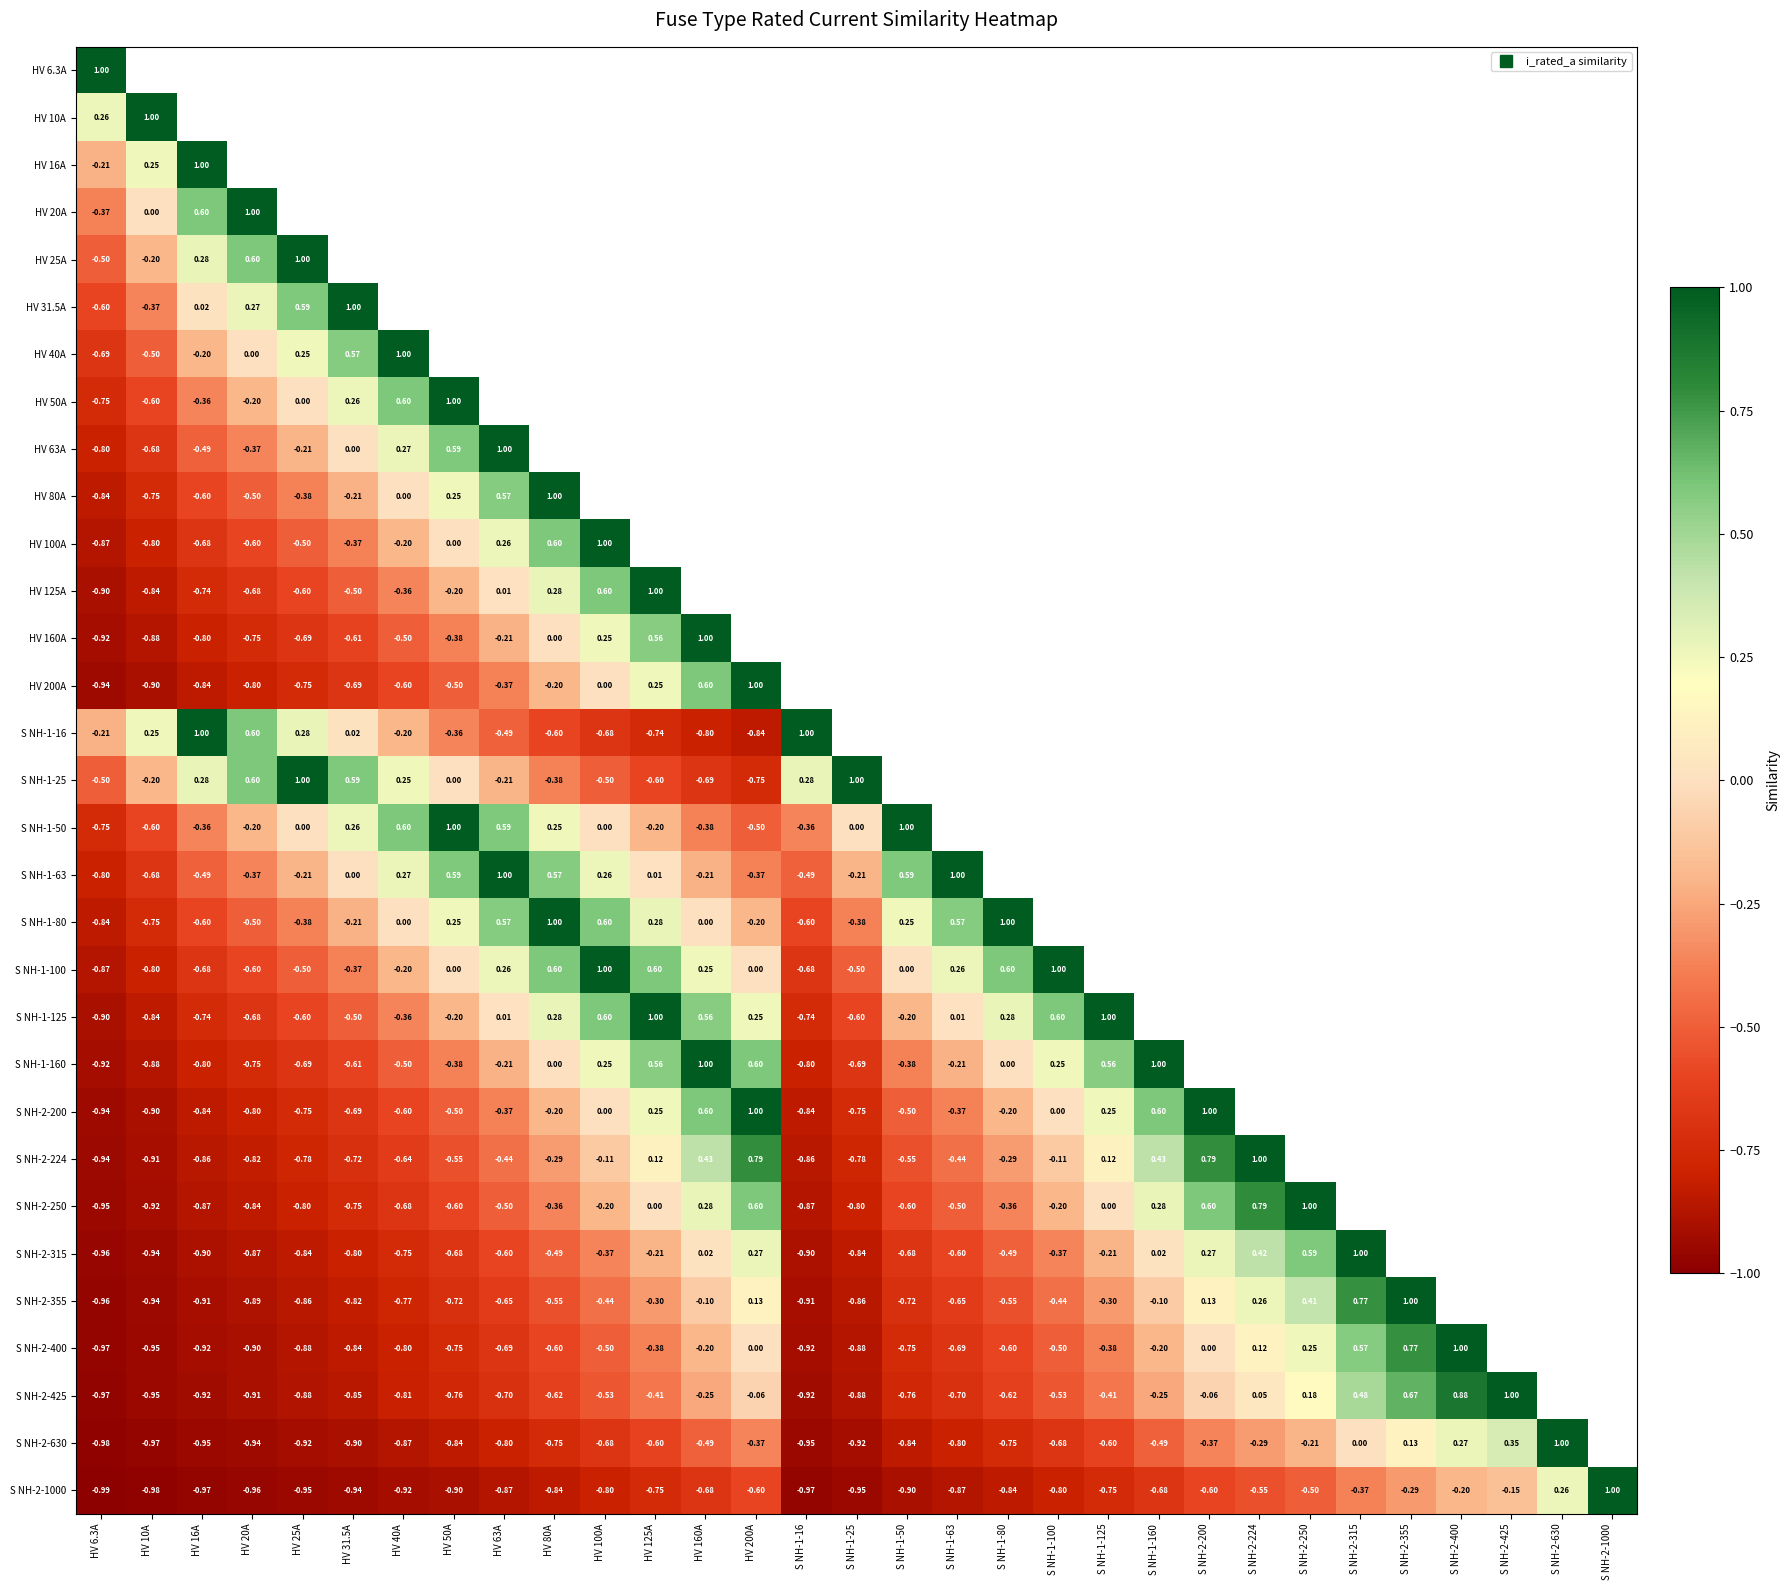

Is the value of S NH-1-50 at HV 125A greater than the value of HV 125A at S NH-1-16?

Yes